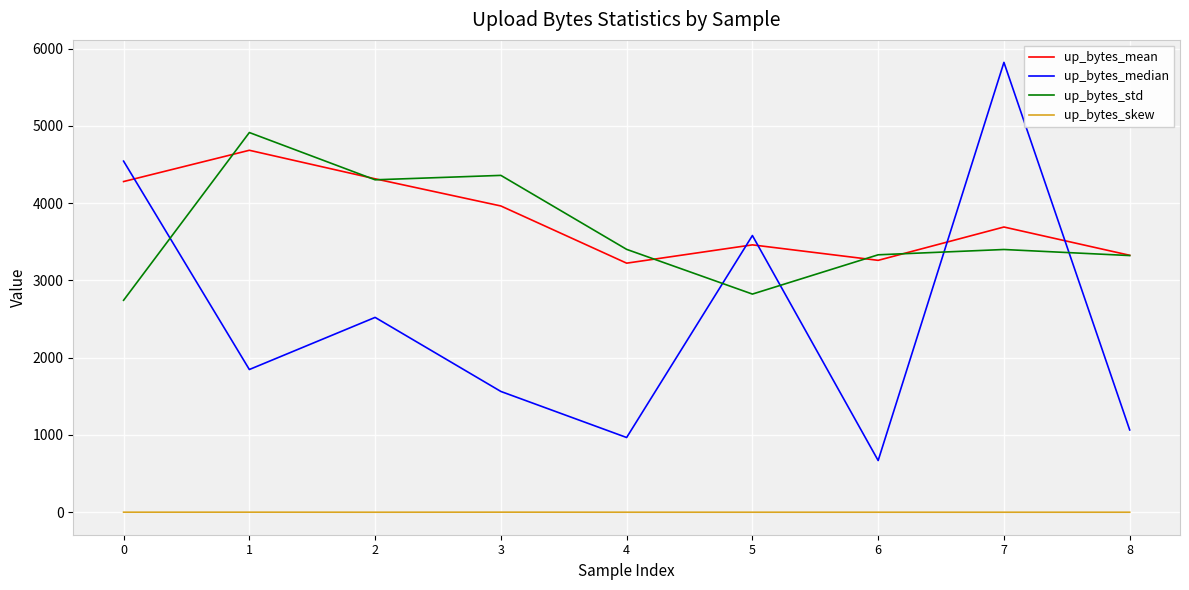

At how many categories does at least one series exceed 2834?

9